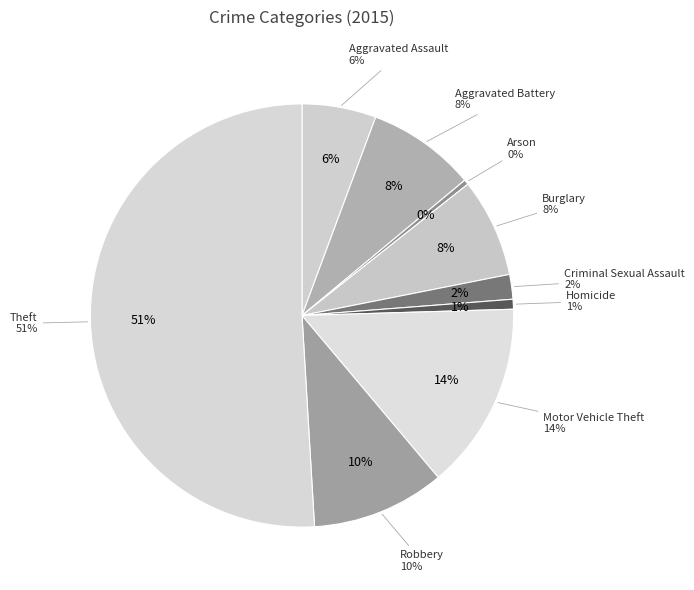

What is the majority slice?

Theft